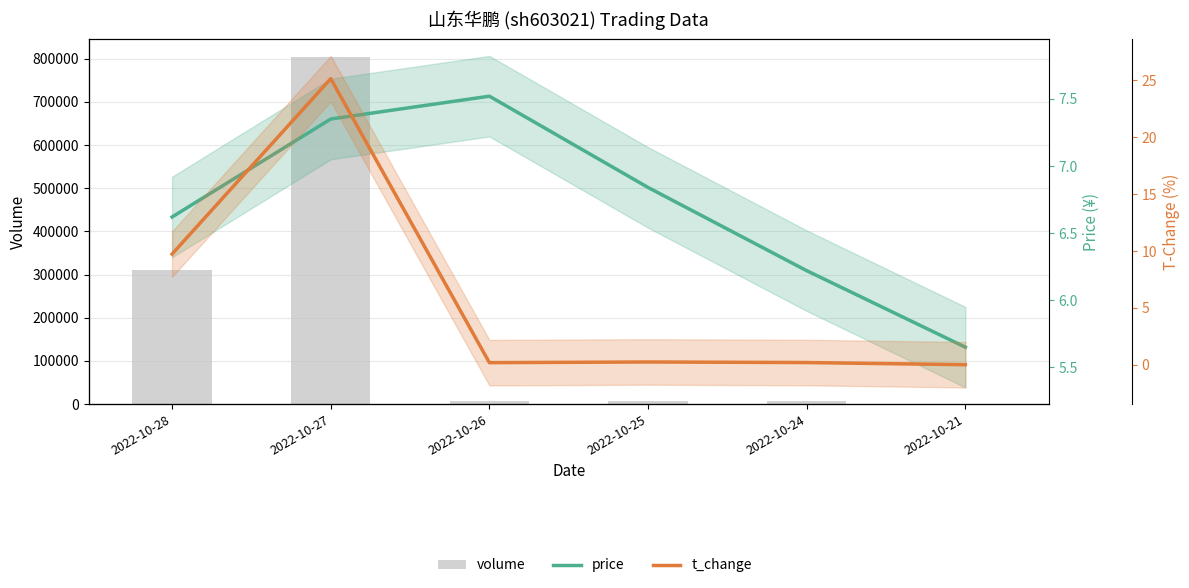

Does the chart contain stacked bars?

No